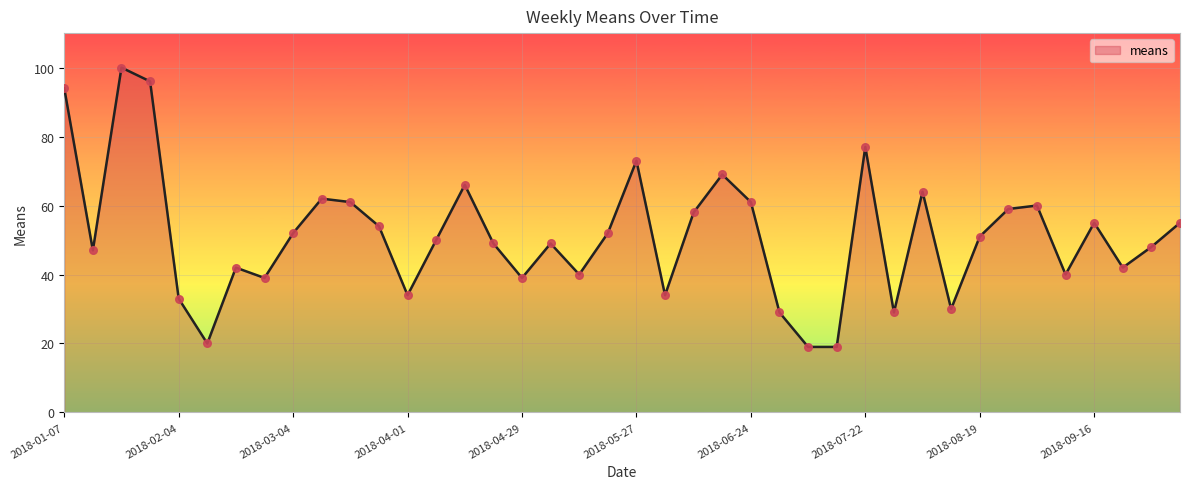

What is the minimum value shown in the chart?

19